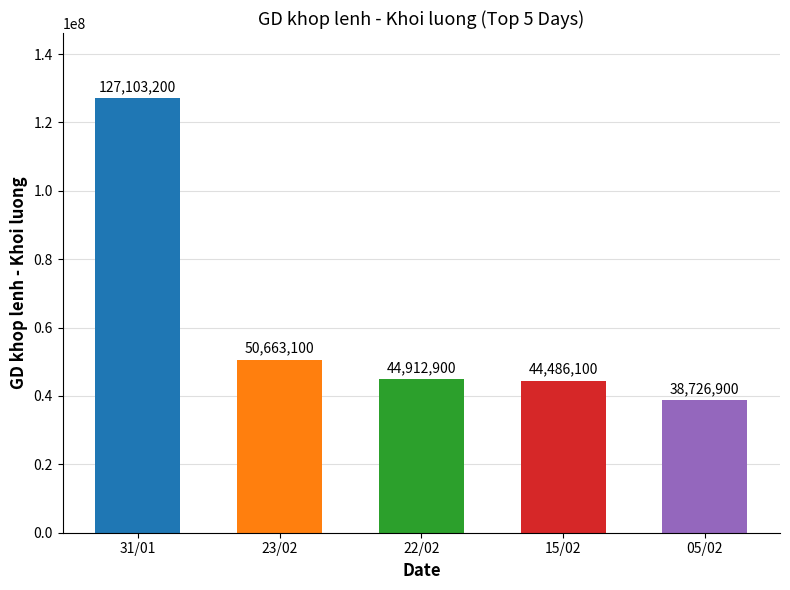

What is the sum of all values?

305892200